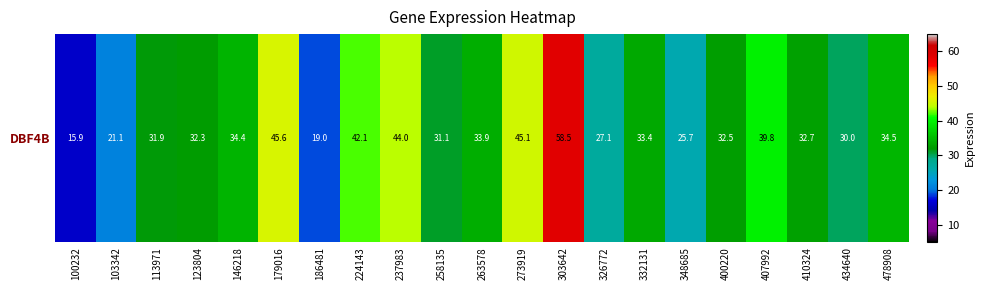

Is it true that the value at 326772 is 5.8?

False